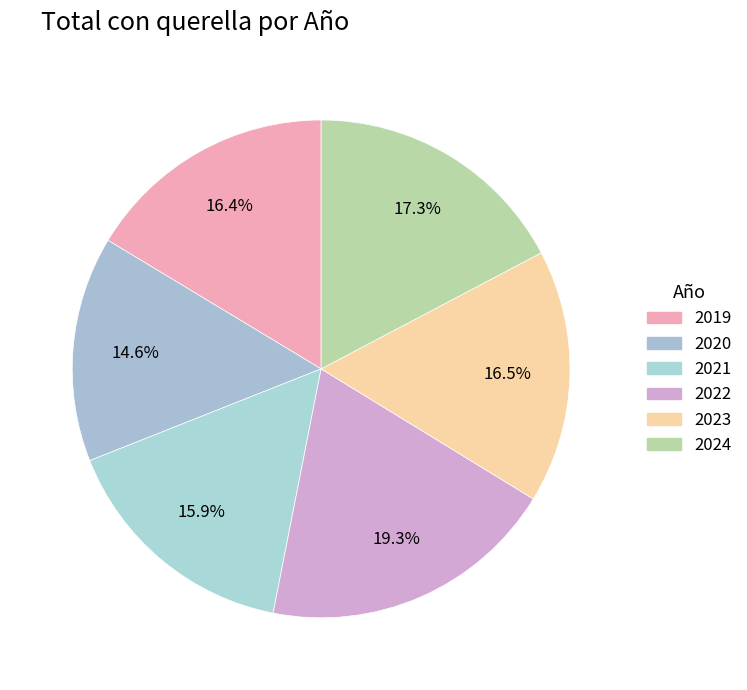

To the nearest percent, what percentage of the pie is 2022?

19%